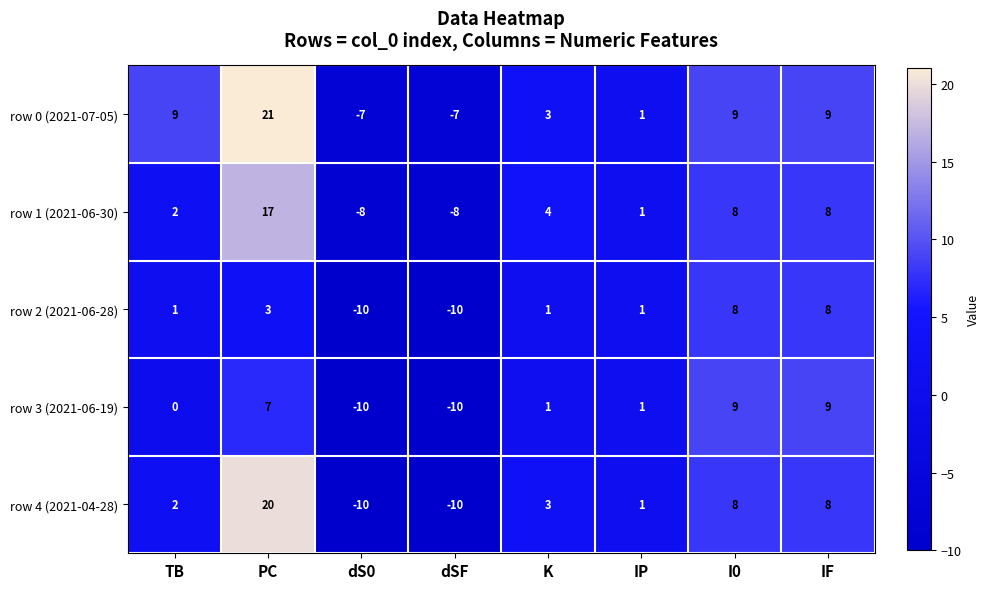

What is the minimum value for row 1 (2021-06-30)?

-8